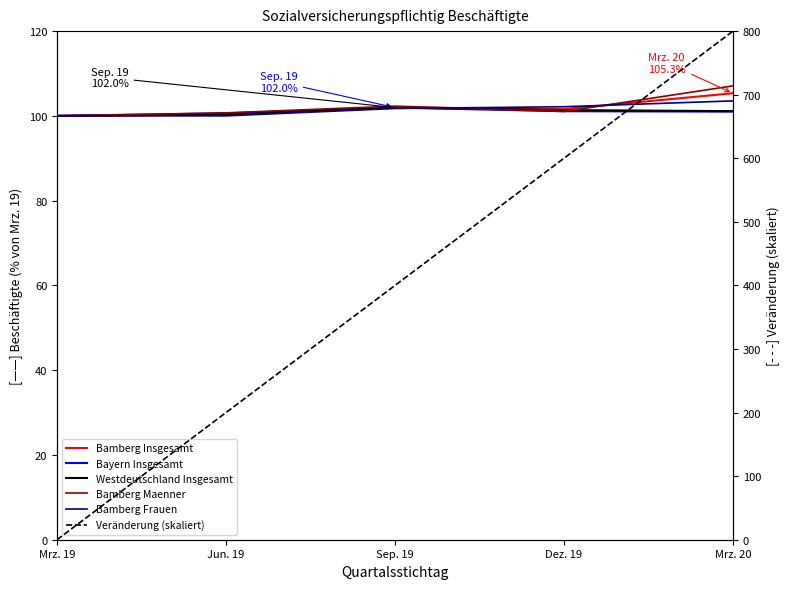

What is the sum of all Veränderung (skaliert) values?

2000.0